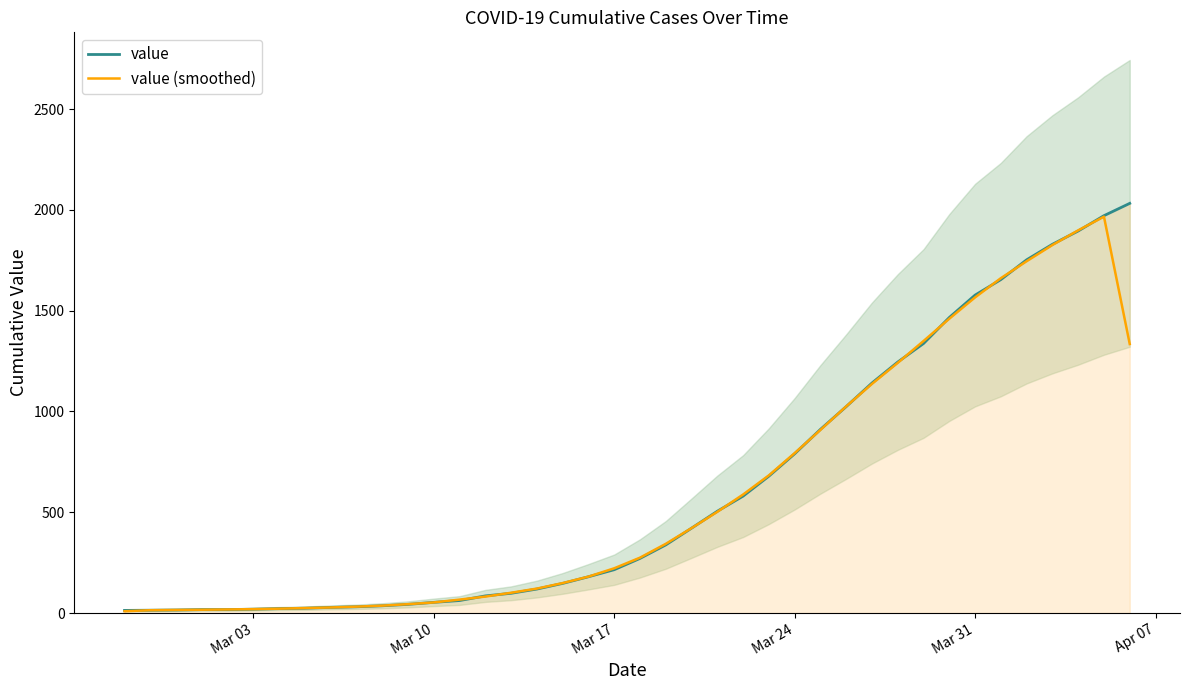

After their last crossing, which series has the higher values: value (smoothed) or value?

value